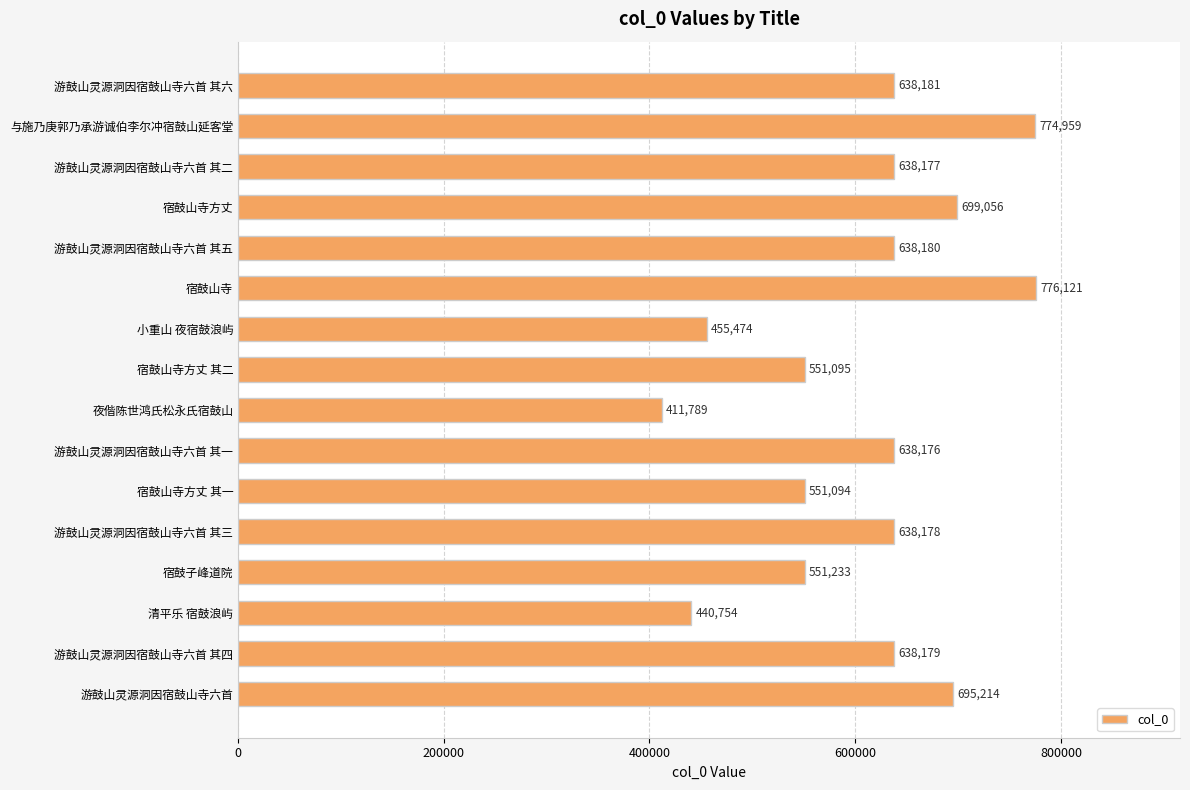

Where is the data nearest to the value 593955?

宿鼓子峰道院